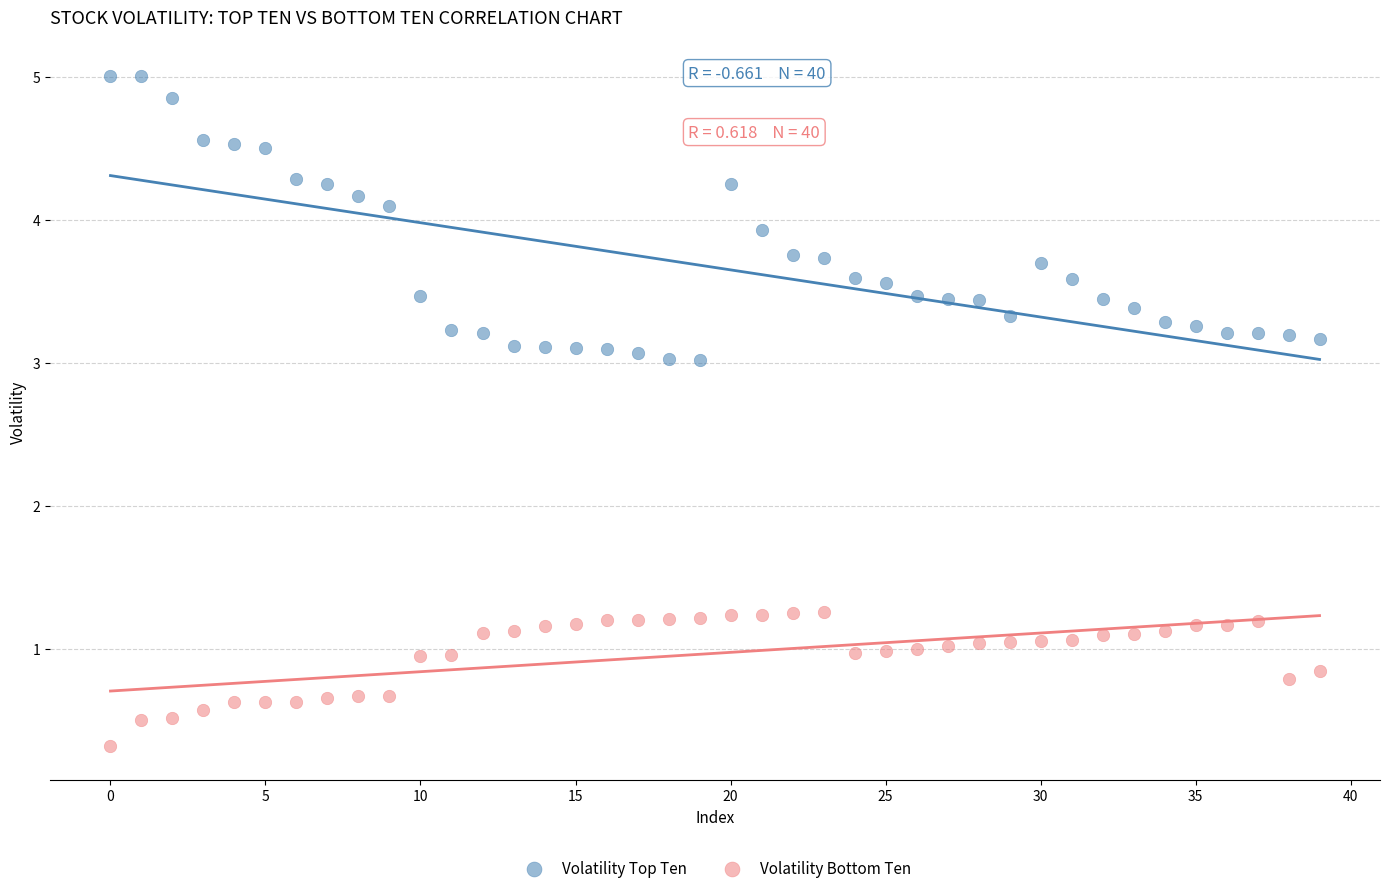

Across all data points, what is the range of Y values (max minus min)?

4.7